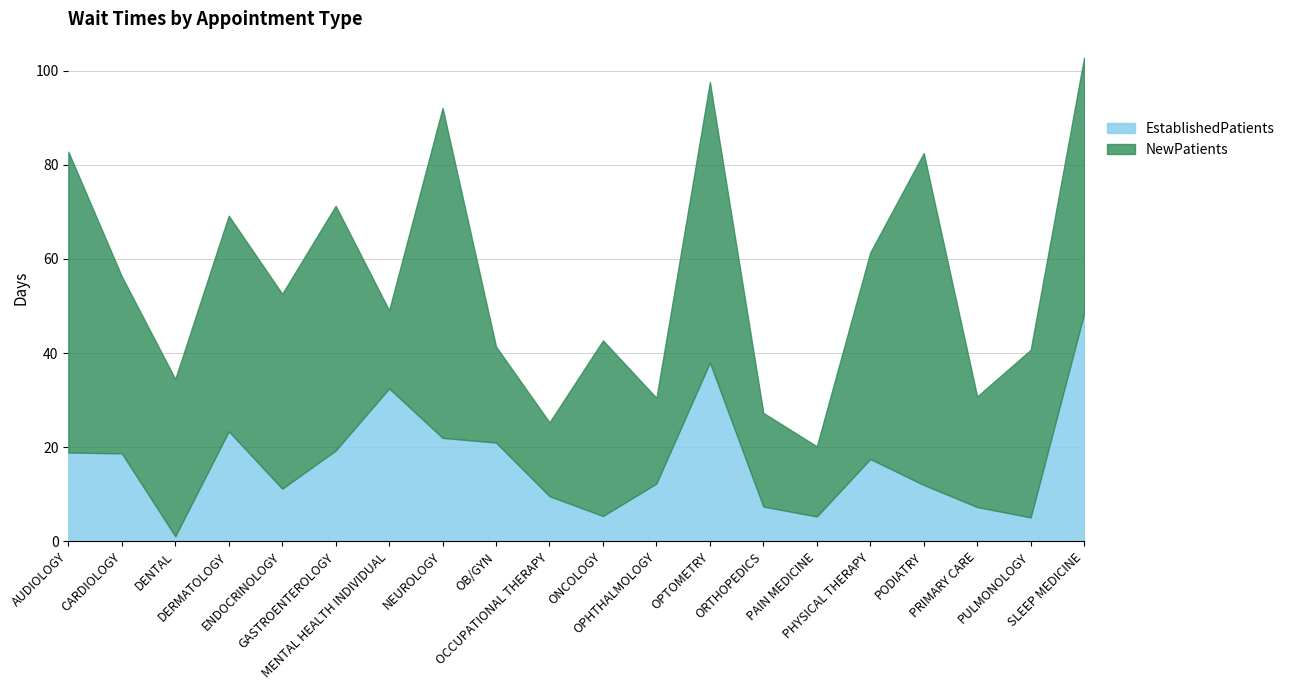

Reading left to right, extract all data points from this chart.

AUDIOLOGY=18.9	CARDIOLOGY=18.7	DENTAL=1.1	DERMATOLOGY=23.4	ENDOCRINOLOGY=11.2	GASTROENTEROLOGY=19.3	MENTAL HEALTH INDIVIDUAL=32.5	NEUROLOGY=22.0	OB/GYN=21.0	OCCUPATIONAL THERAPY=9.6	ONCOLOGY=5.4	OPHTHALMOLOGY=12.3	OPTOMETRY=38.0	ORTHOPEDICS=7.4	PAIN MEDICINE=5.3	PHYSICAL THERAPY=17.5	PODIATRY=12.0	PRIMARY CARE=7.3	PULMONOLOGY=5.1	SLEEP MEDICINE=48.4